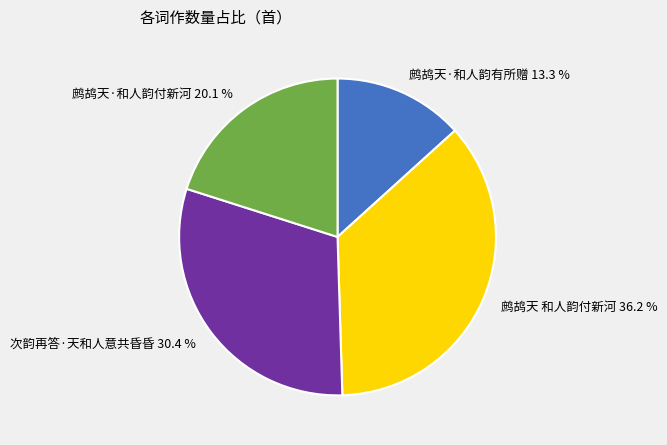

To the nearest percent, what is the average slice percentage?

25%